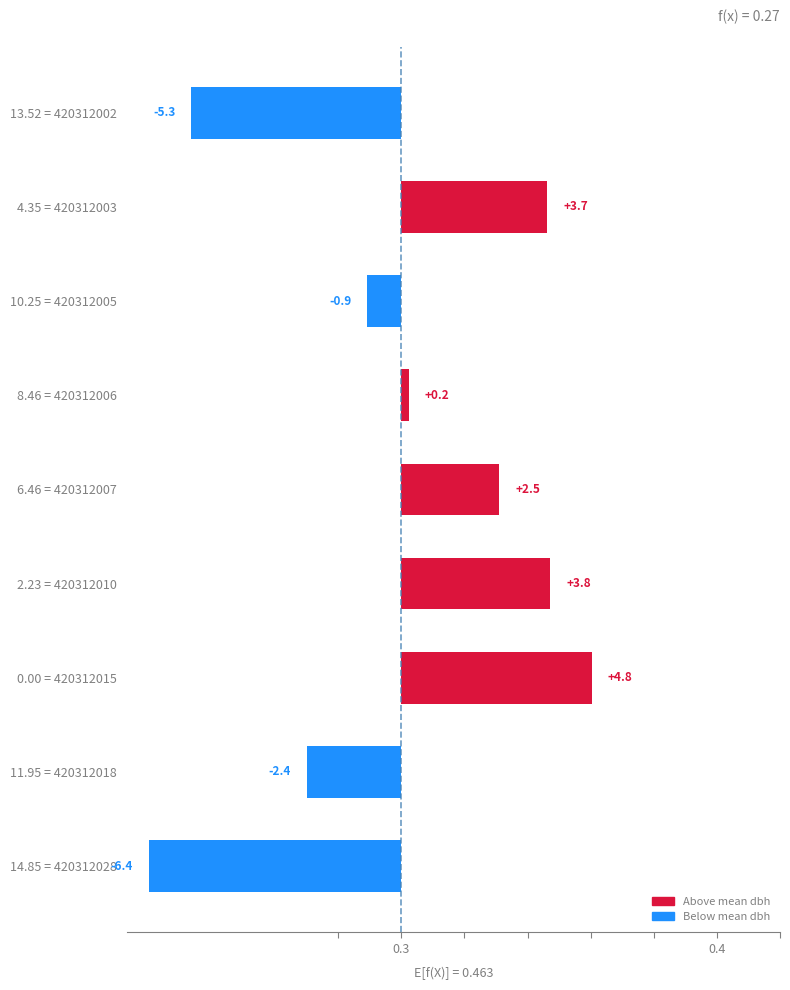

How many values are below 0?

4